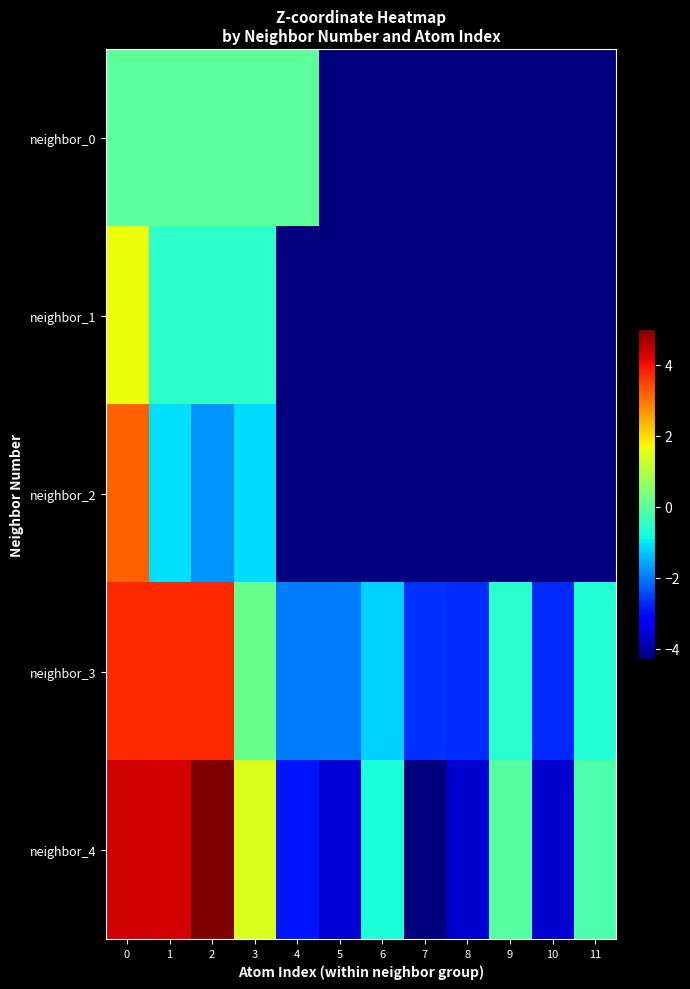

What is the total value across all series at 6?

-14.8